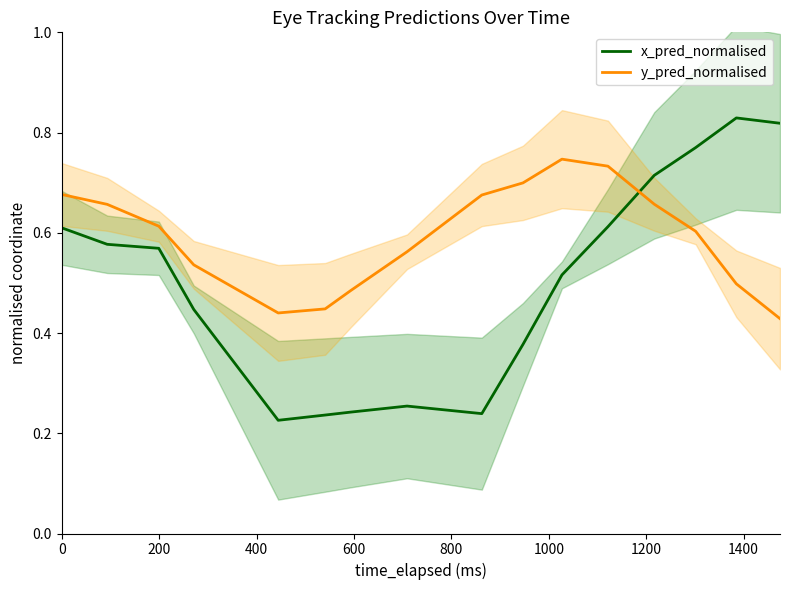

What is the highest value of the y_pred_normalised series?

0.7